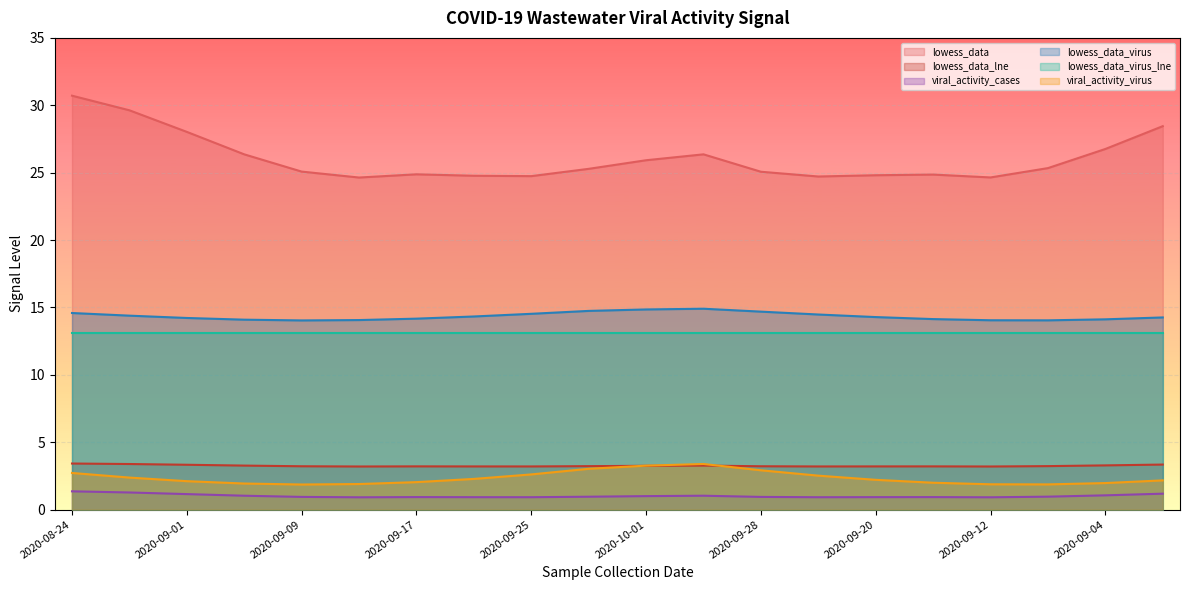

Is it true that viral_activity_virus equals 2.7 at 2020-09-12?

False